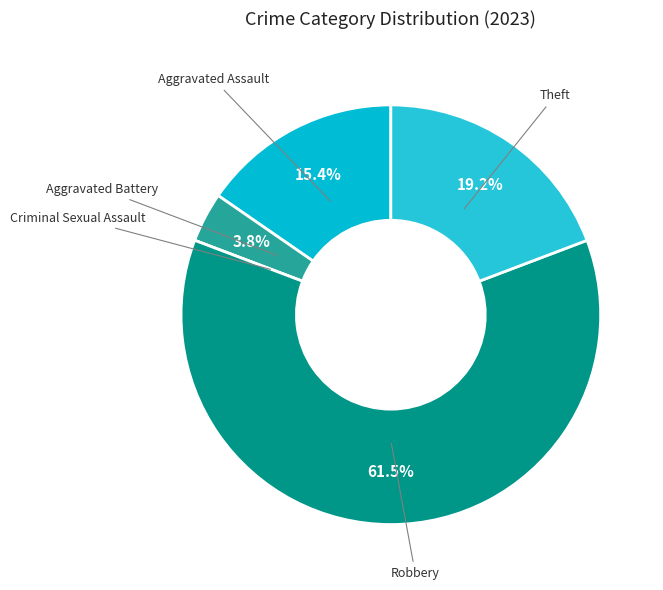

Is there a majority slice in this chart?

Yes